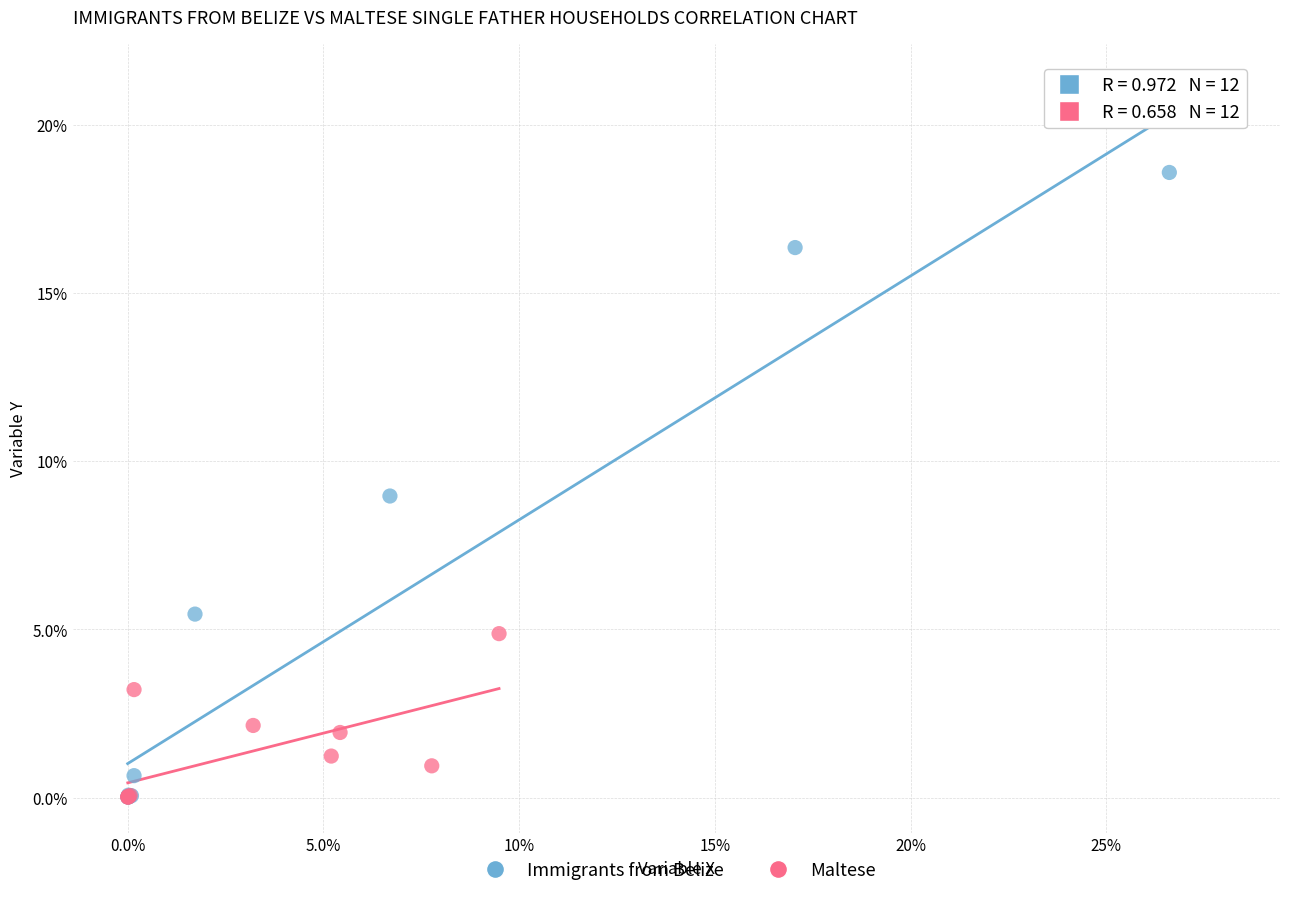

Which series reaches the maximum Y coordinate?

Immigrants from Belize